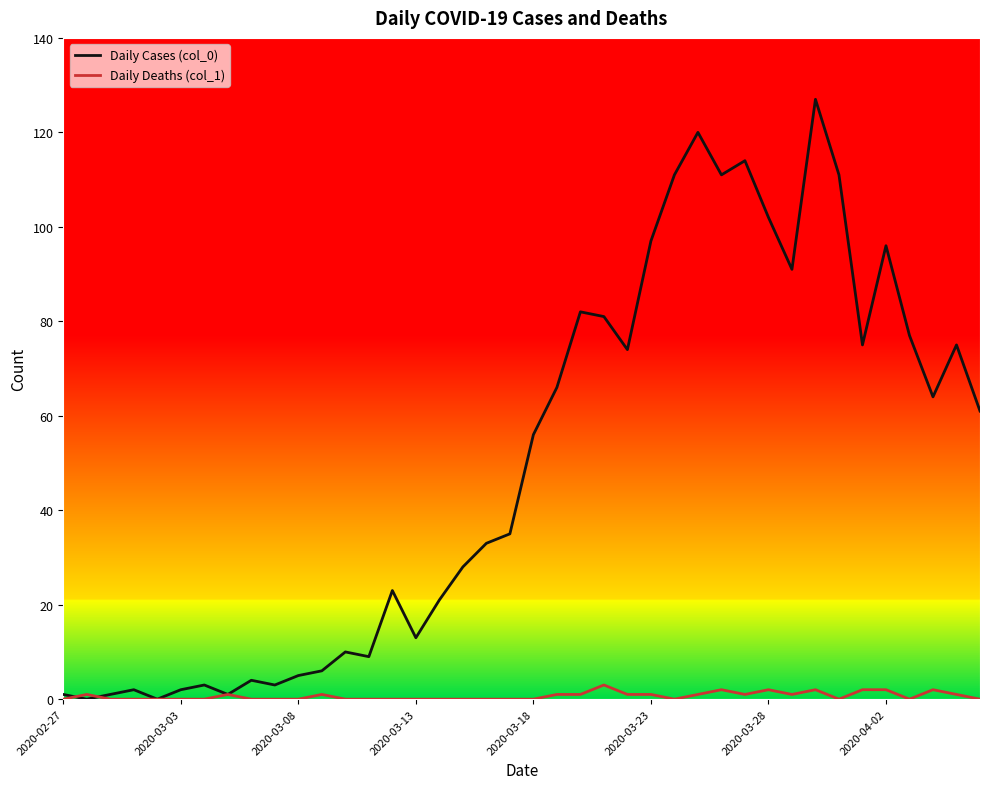

Rank the series by their maximum value, from lowest to highest.

Daily Deaths (col_1), Daily Cases (col_0)